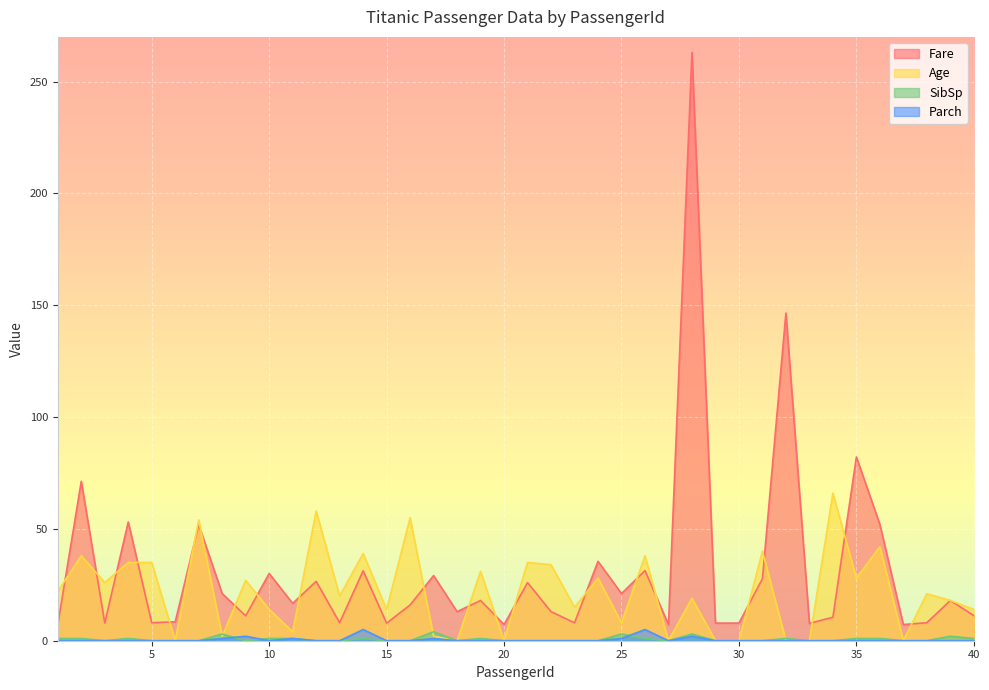

Which category has the lowest value across all series?

6